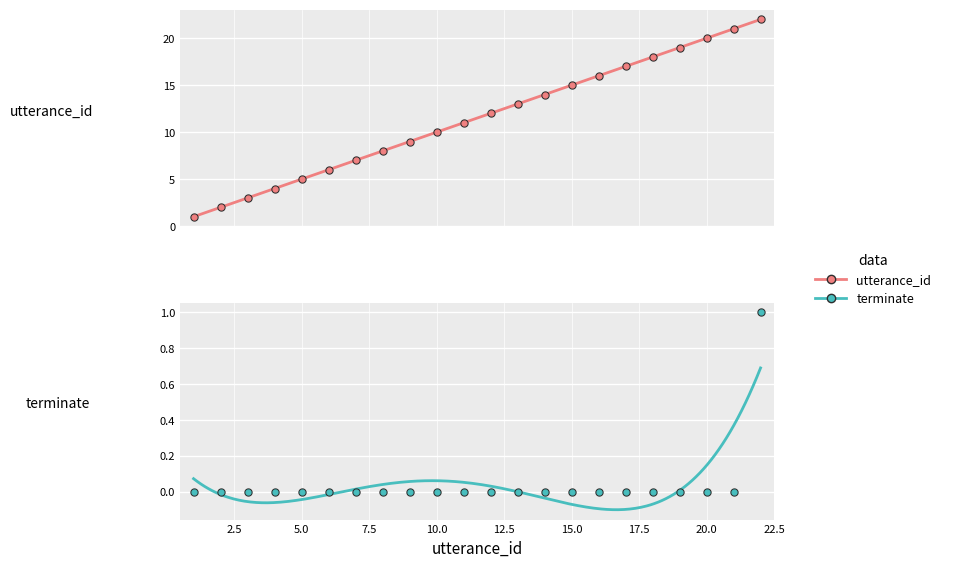

Which series has the largest Y range (max minus min)?

utterance_id